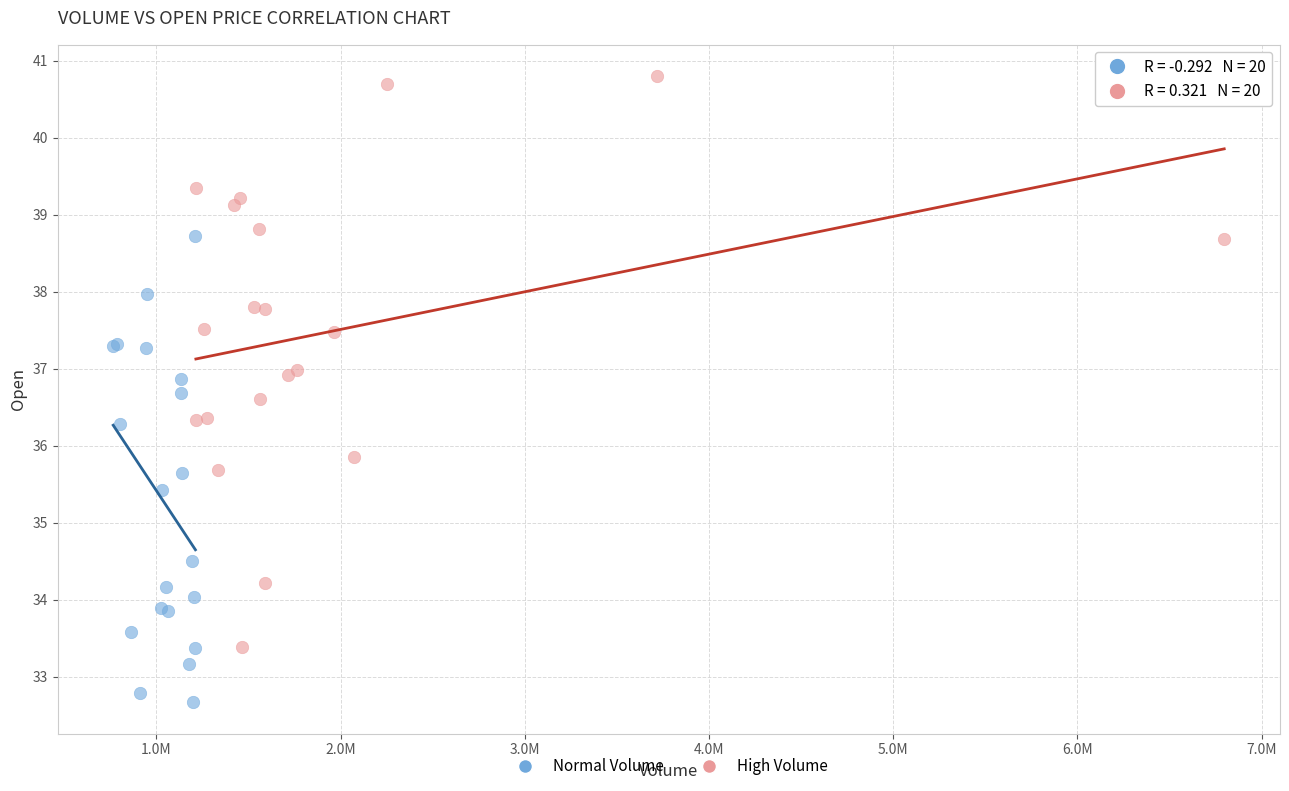

Which series contains the lowest Y value?

Normal Volume